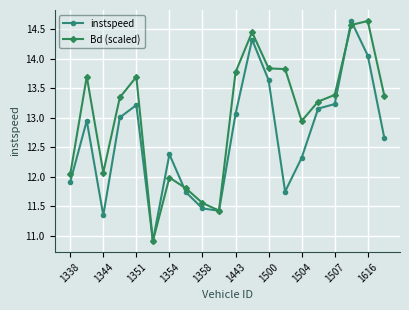

Rank the series by their average value, from lowest to highest.

instspeed, Bd (scaled)